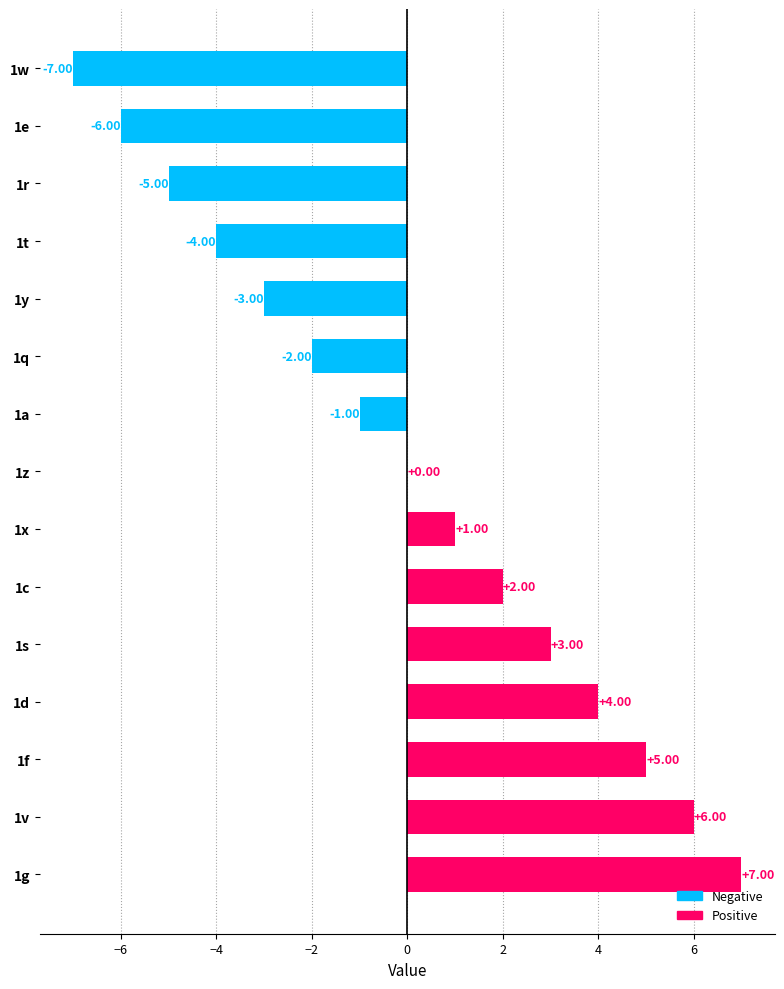

Which has a higher value, 1a or 1q?

1a